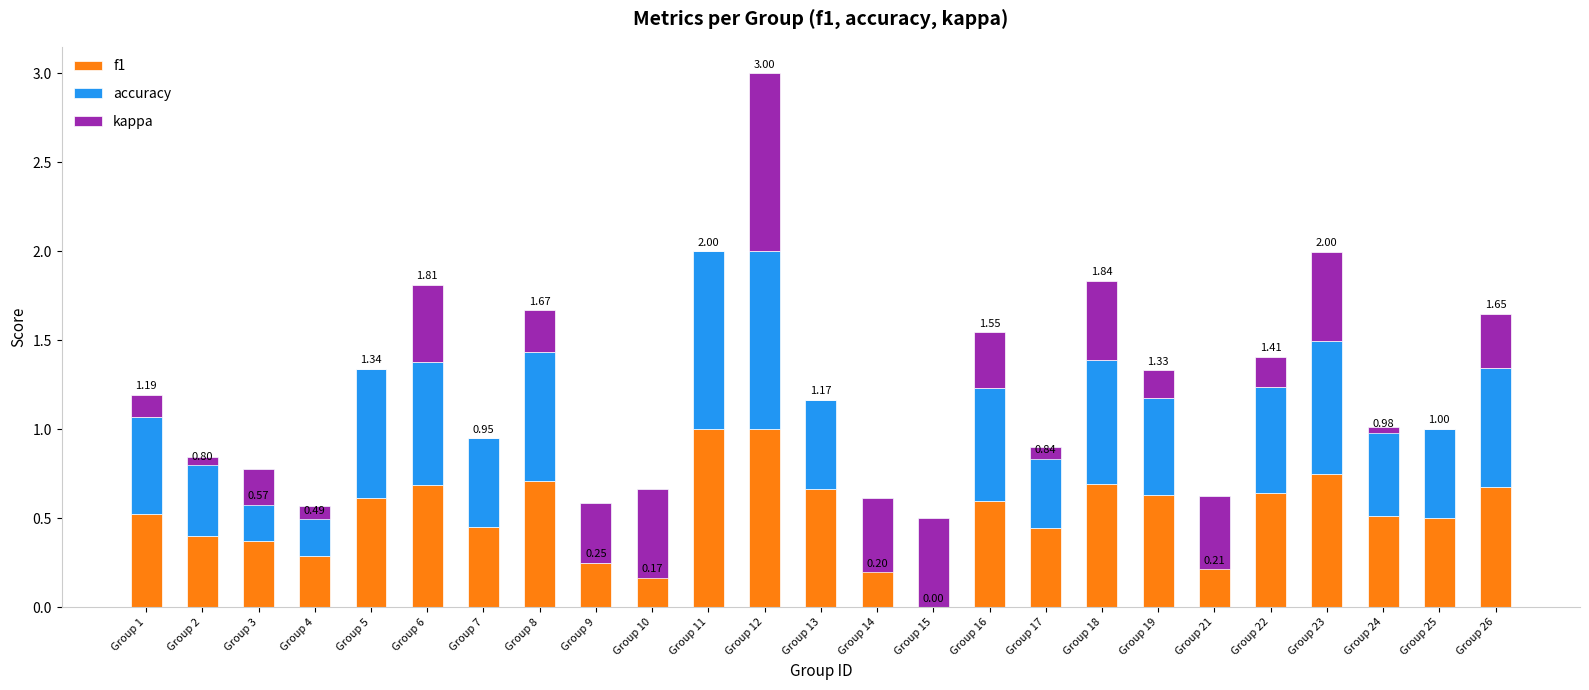

What is the value of the kappa bar at the 22nd from the left?

0.5